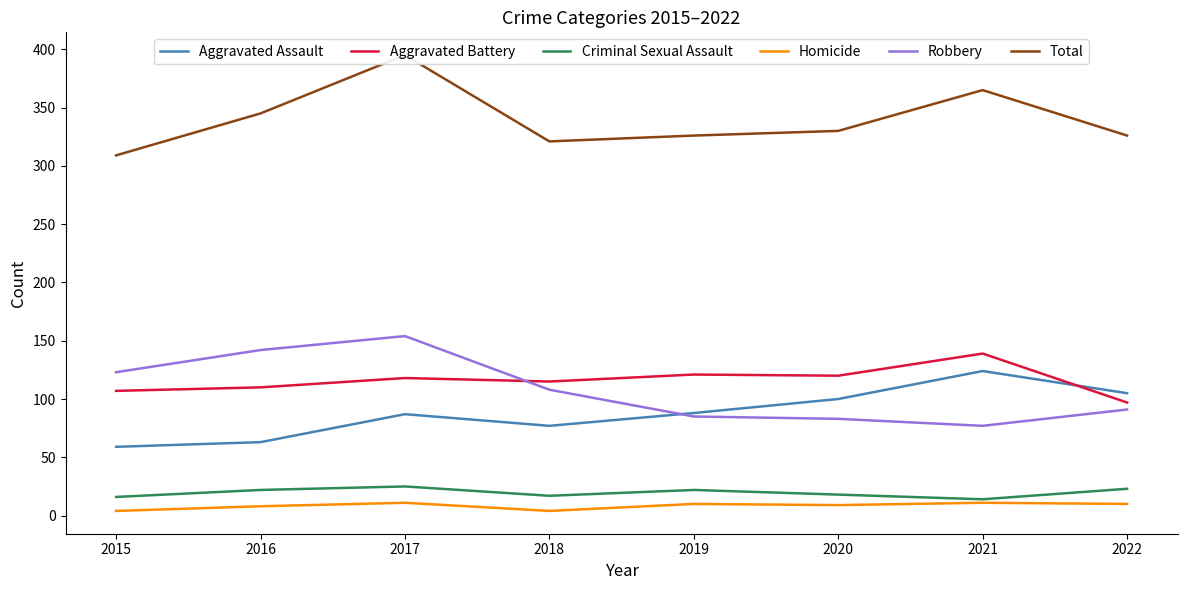

True or false: Robbery and Aggravated Battery intersect in this chart.

True